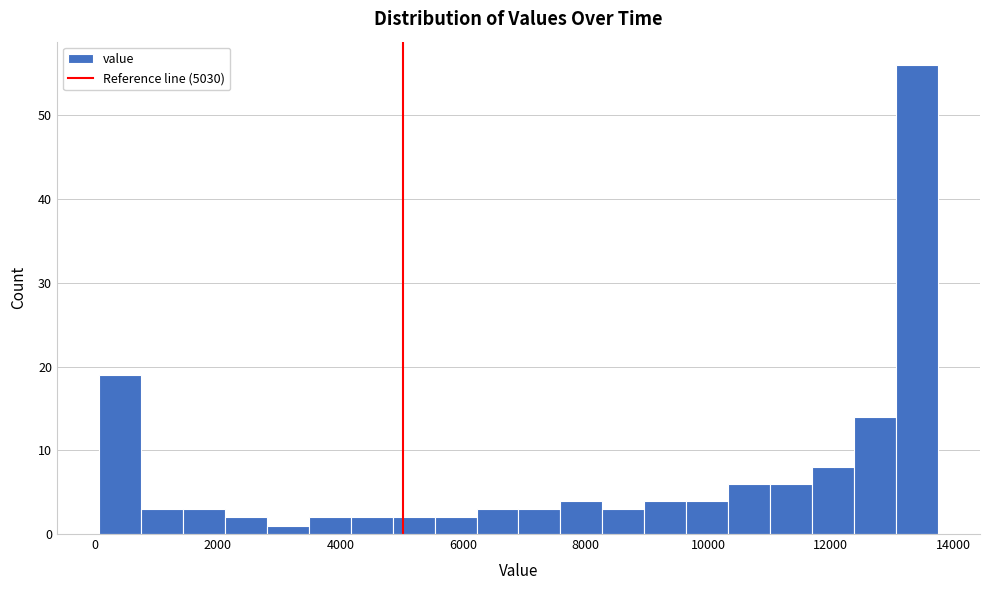

Around what value on the x-axis is the tallest bar? Give the approximate position of its centre, as read against the axis.

13400